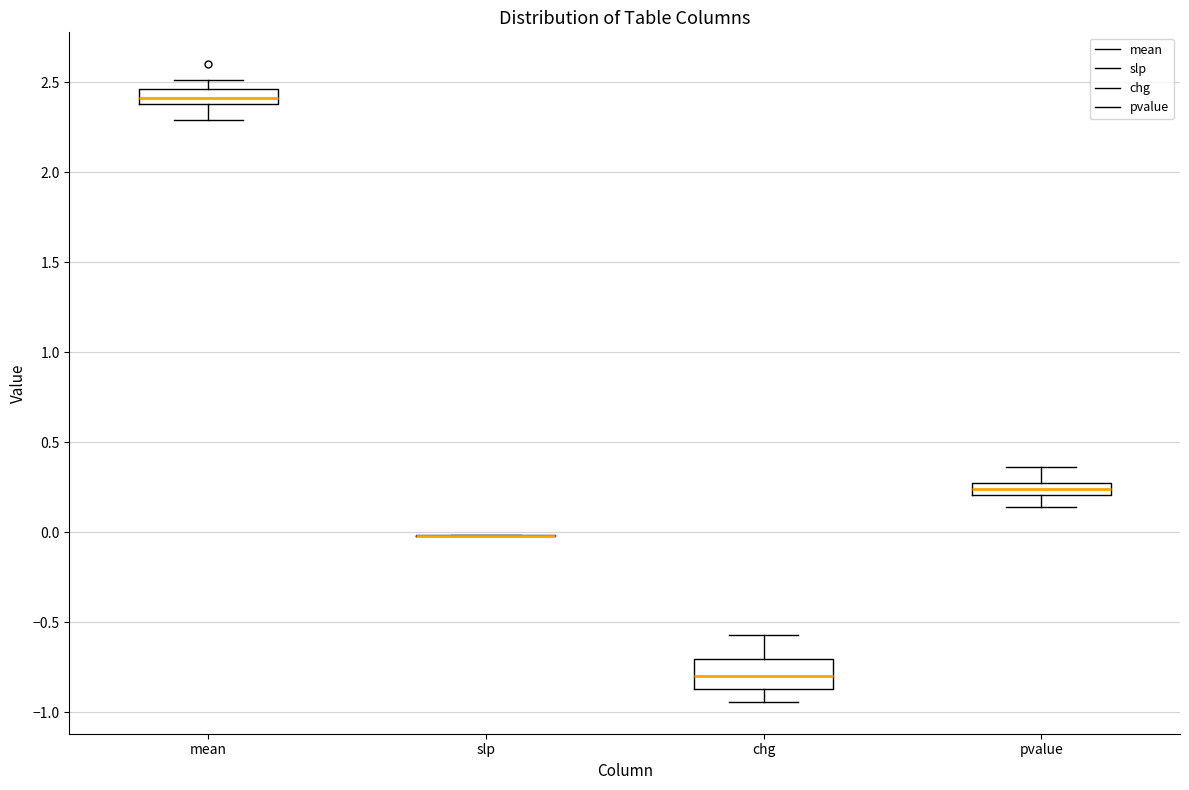

Where is the lower edge of the box for pvalue on the y-axis? The values are not printed on the chart, so give them approximately, as read against the axis.

0.20